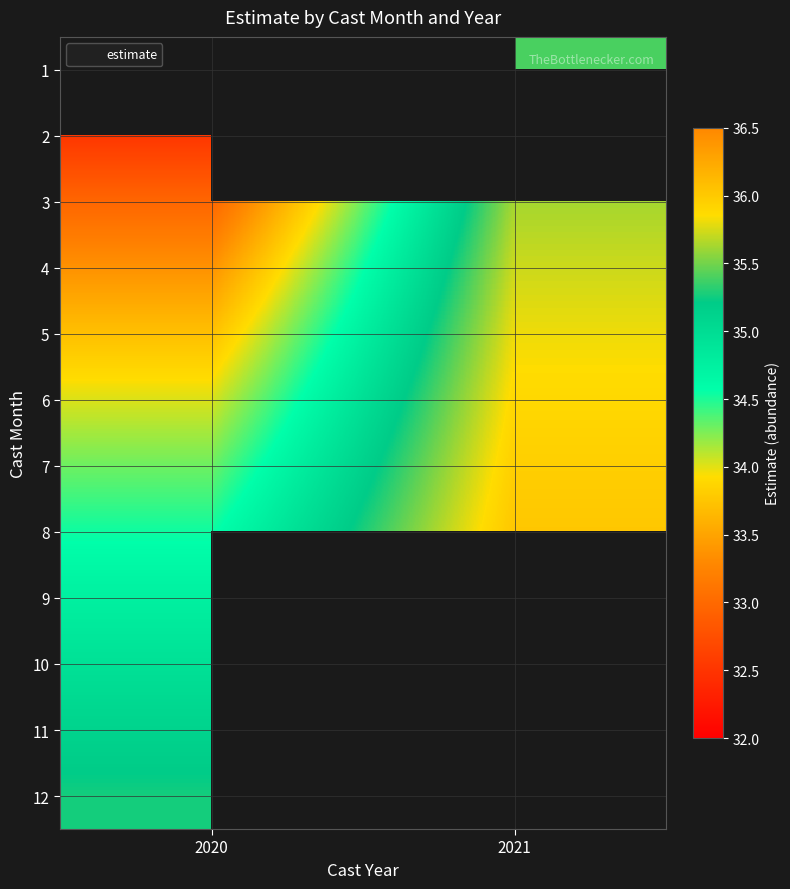

True or false: 2 has a value of 14.9 at 2020.

False